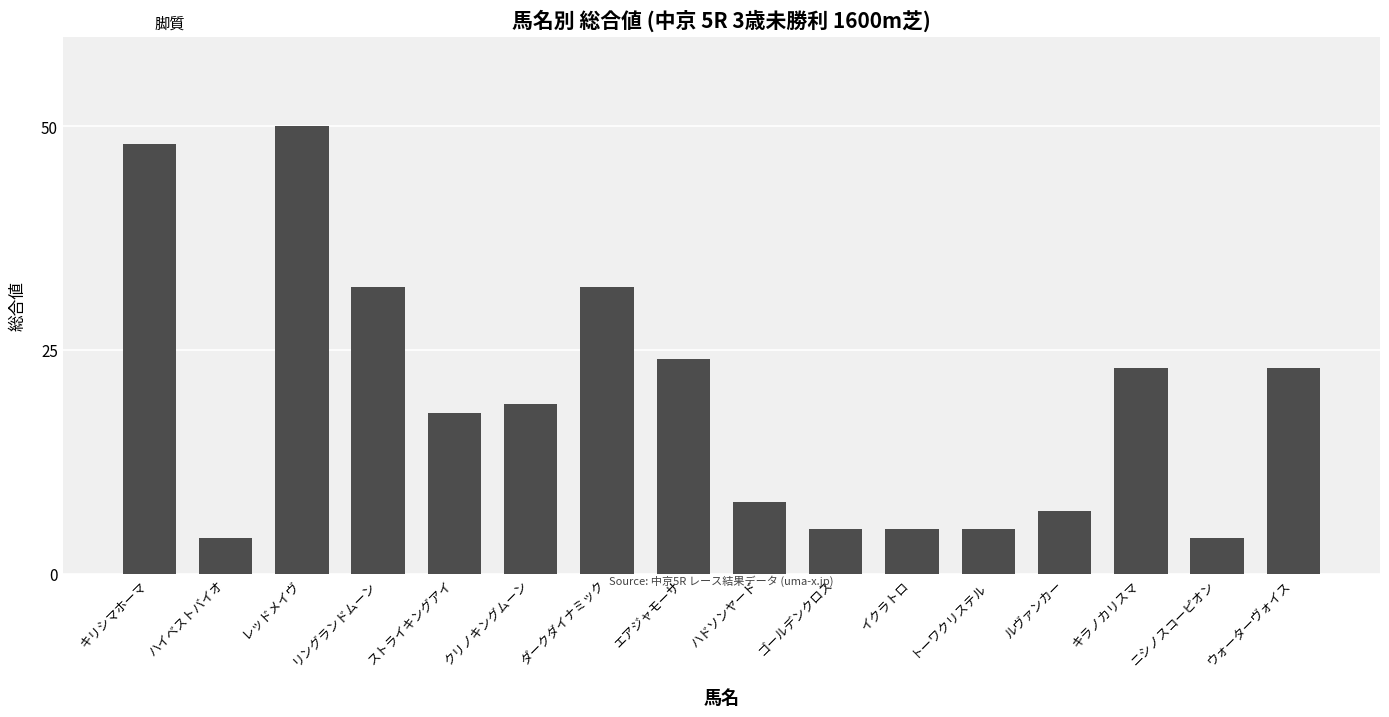

Reading right to left, what are all the values shown in this chart?

23	4	23	7	5	5	5	8	24	32	19	18	32	50	4	48